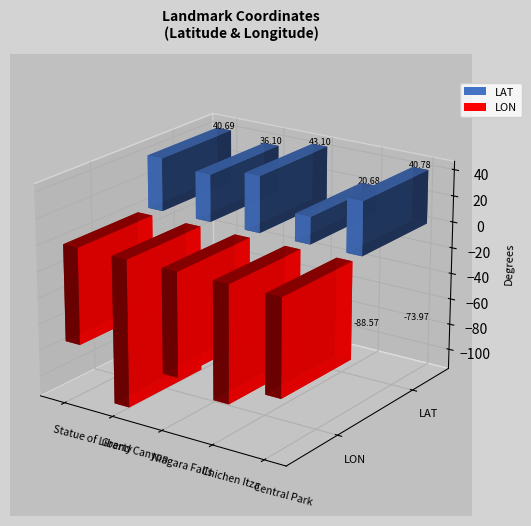

What is the sum of all LON values?

-427.7